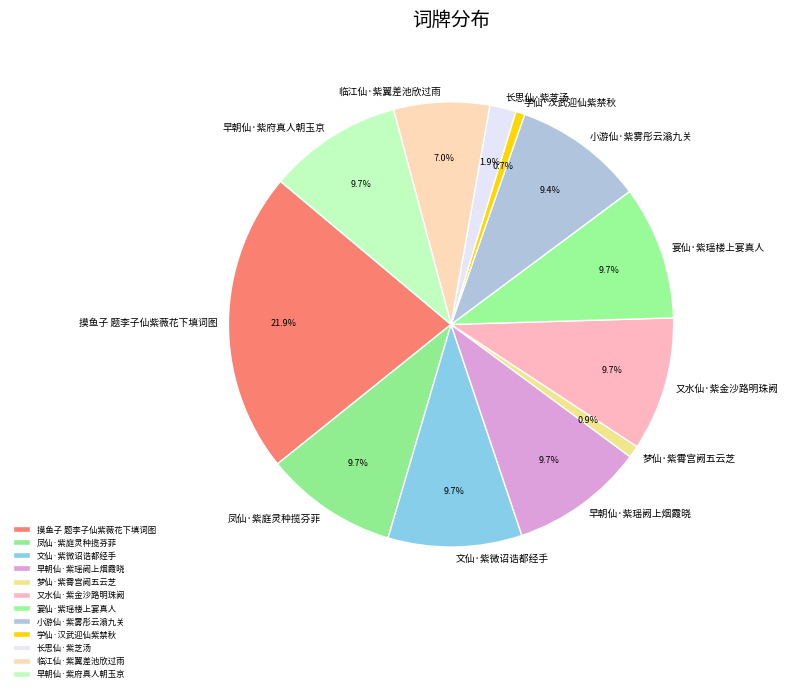

What is the ratio of the value at 临江仙·紫翼差池欣过雨 to the value at 凤仙·紫庭灵种揽芬菲?

0.7